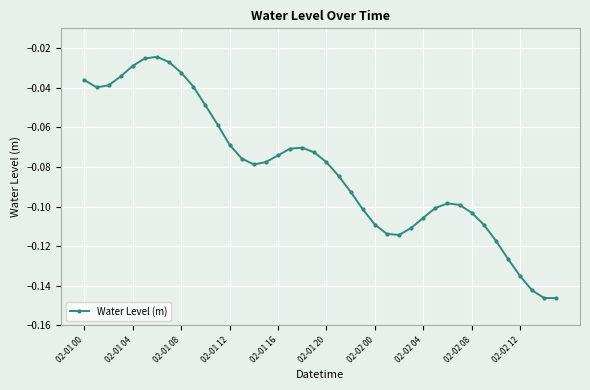

Does the chart have visible grid lines?

Yes